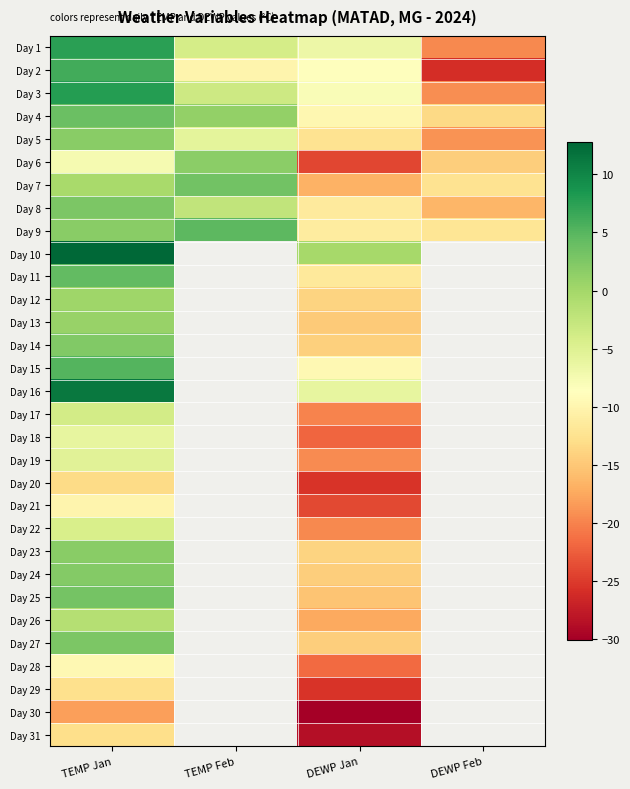

Which has a higher value, TEMP Feb or DEWP Feb?

TEMP Feb